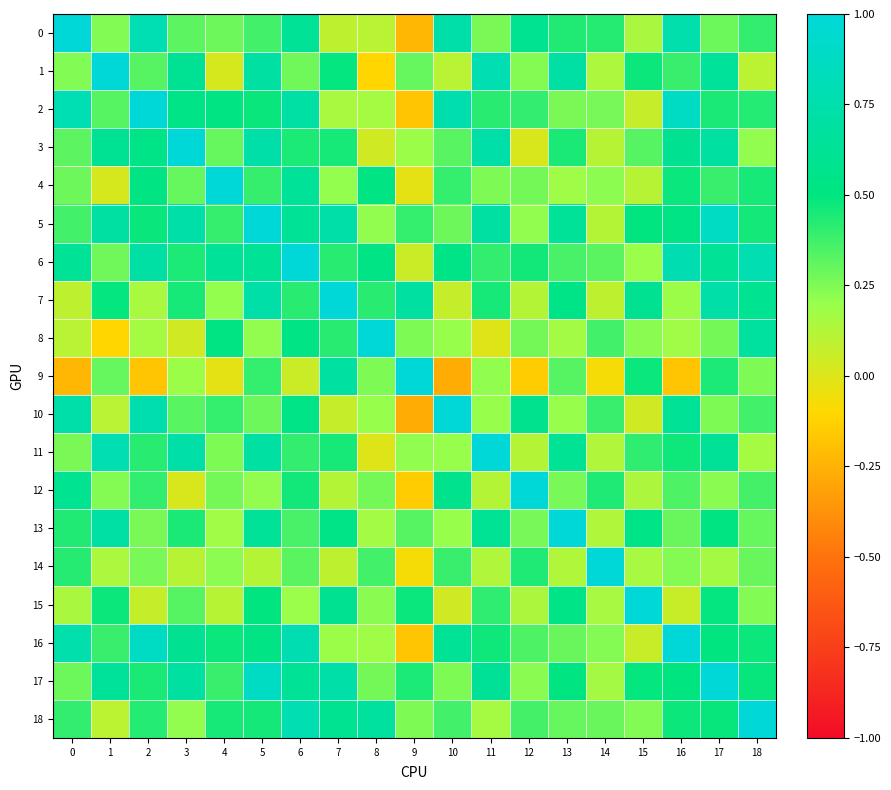

List the series in order of their peak value, lowest first.

0, 1, 2, 3, 4, 5, 6, 7, 8, 9, 10, 11, 12, 13, 14, 15, 16, 17, 18